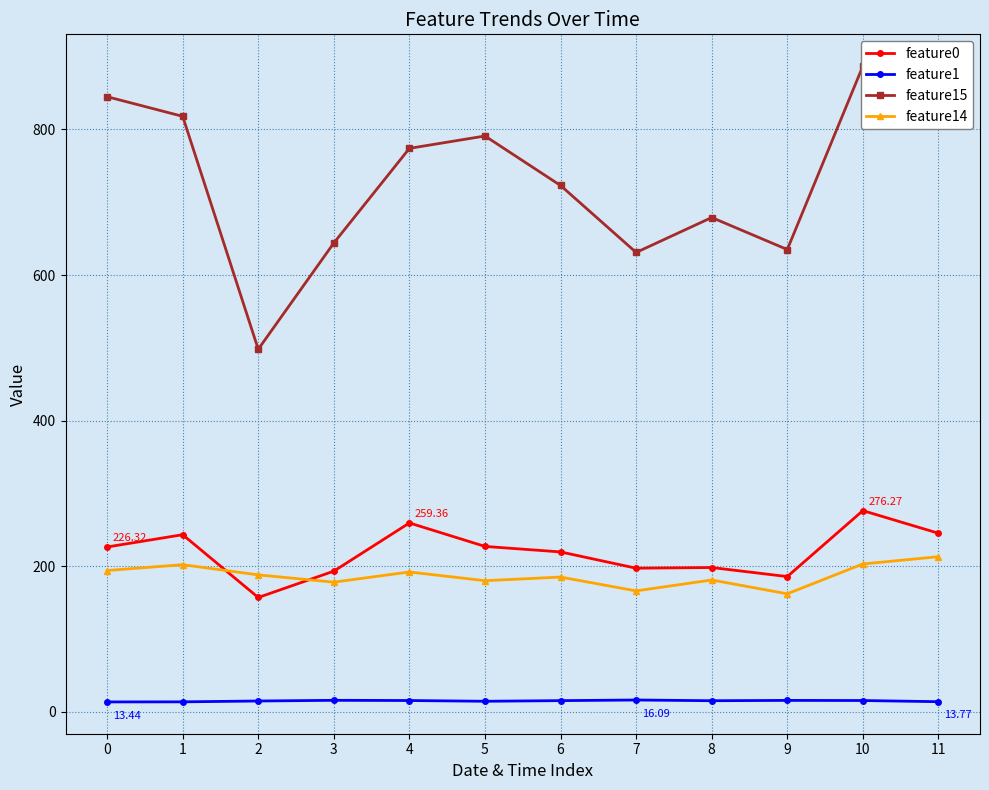

In feature0, how many points are higher than both neighbors (excluding endpoints)?

4